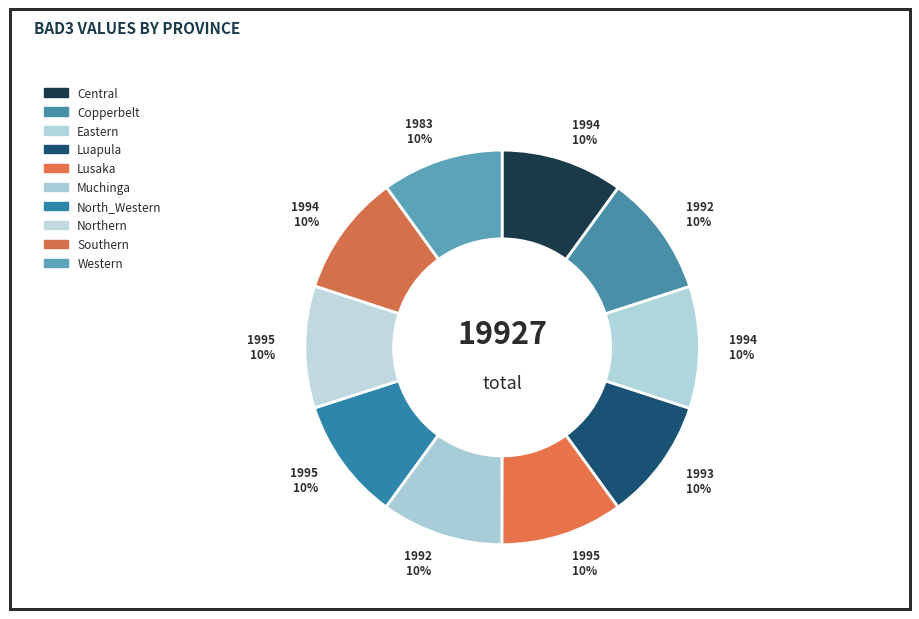

Rank the categories by value from lowest to highest.

Western, Copperbelt, Muchinga, Luapula, Central, Eastern, Southern, Lusaka, North_Western, Northern